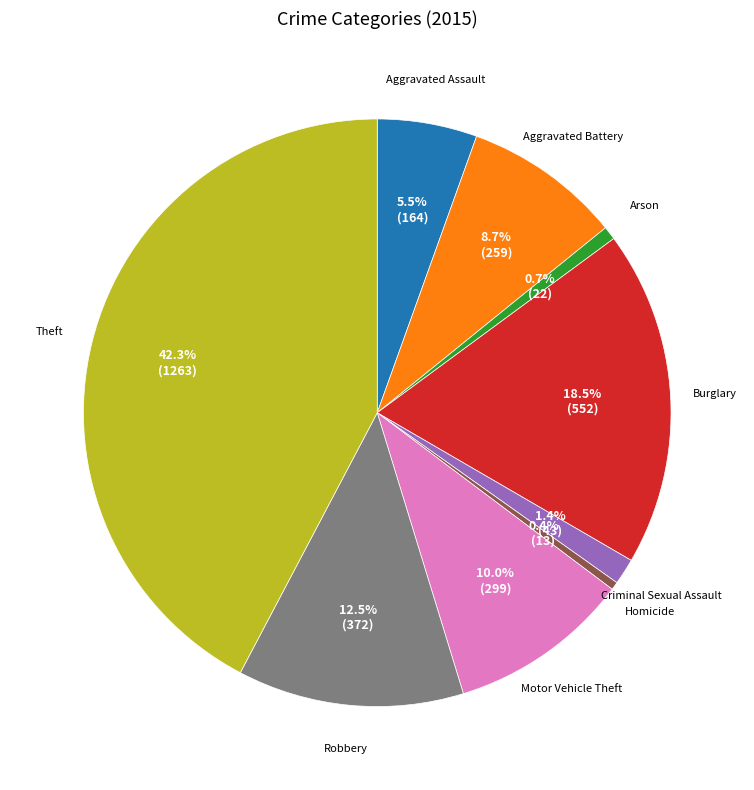

Combined, do Homicide and Arson account for over 50%?

No